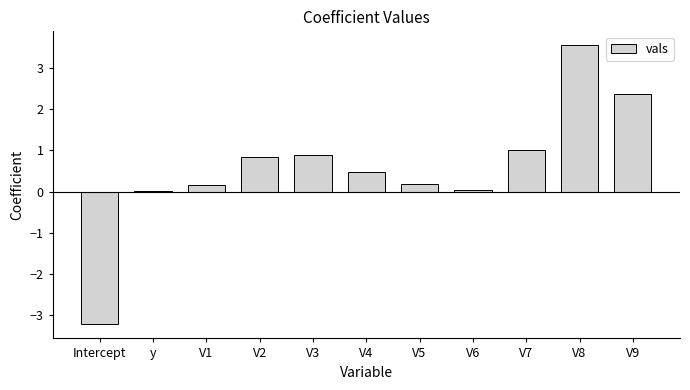

True or false: the data shows 0.9 at V3.

True